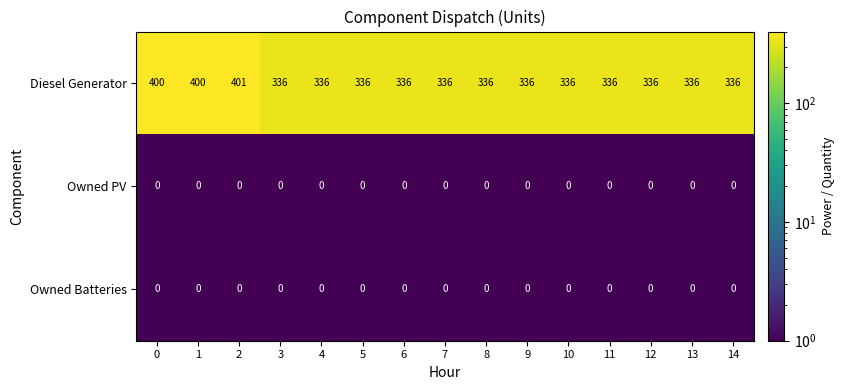

Which series changed the most between 1 and 11?

Diesel Generator